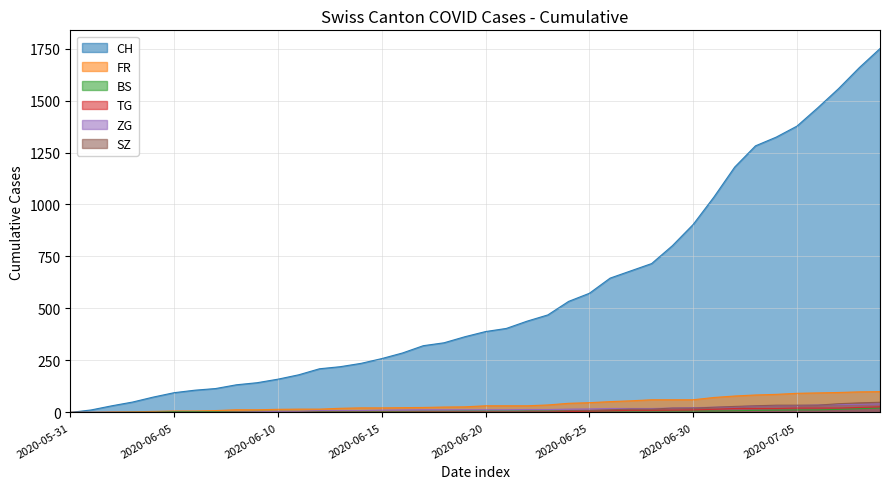

Between 2020-06-17 and 2020-06-27, which series saw the biggest shift?

CH